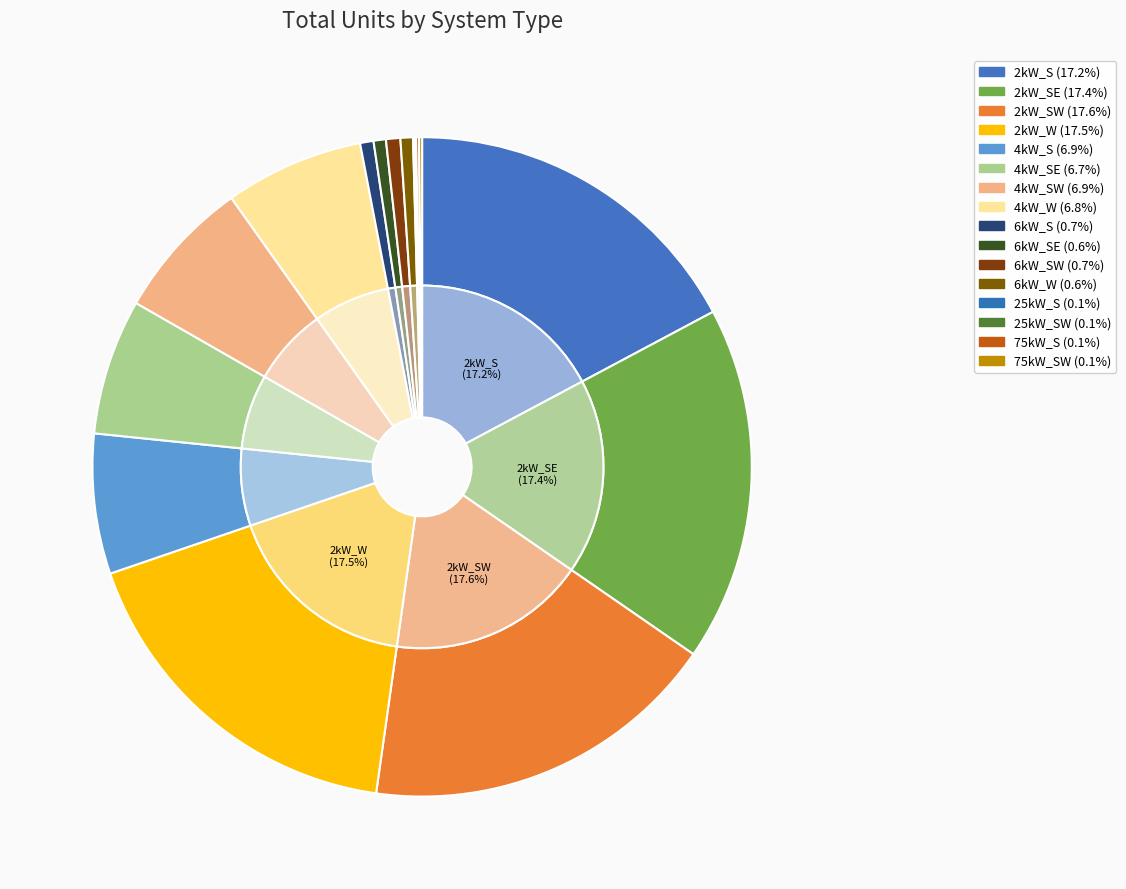

Between 4kW_SE and 4kW_S, which is larger?

4kW_S